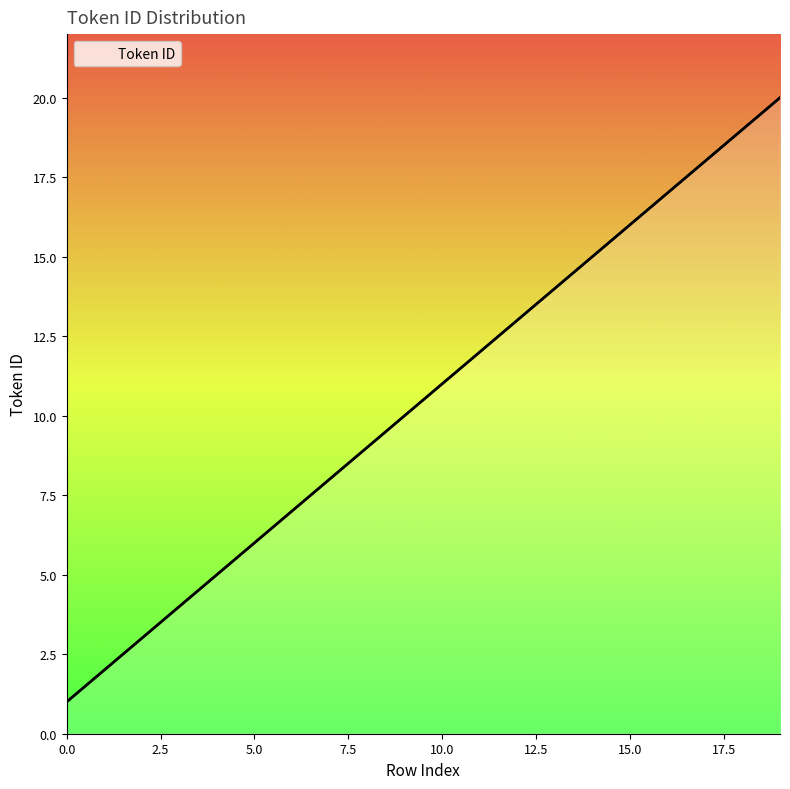

What is the ratio of the value at 5 to the value at 19?

0.3